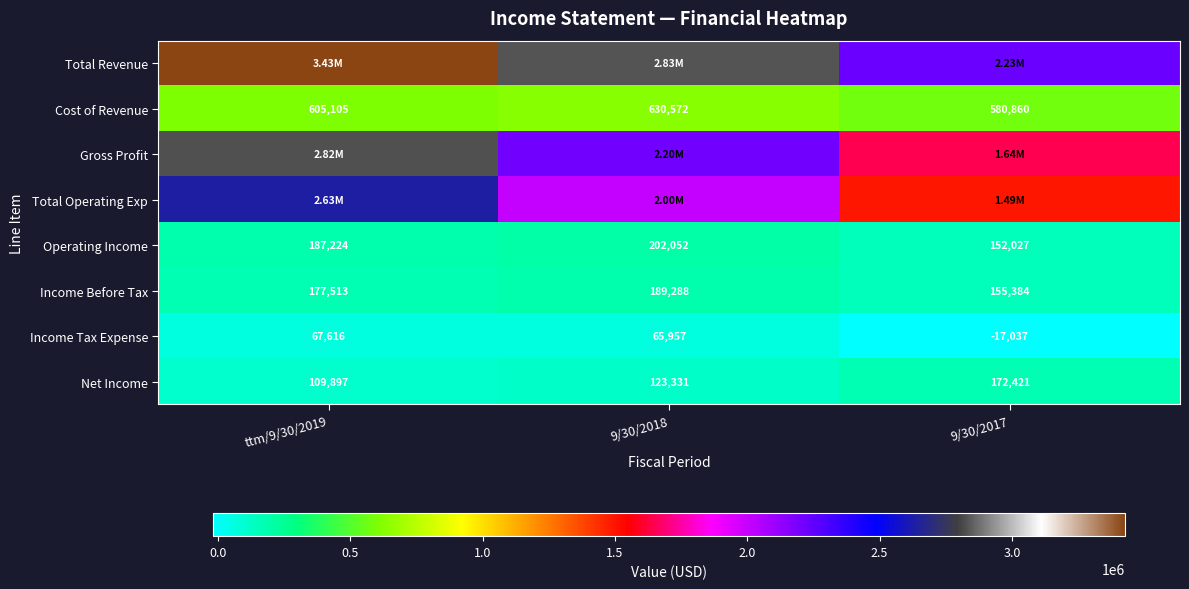

Is the value of Operating Income at 9/30/2017 greater than the value of Income Before Tax at 9/30/2018?

No